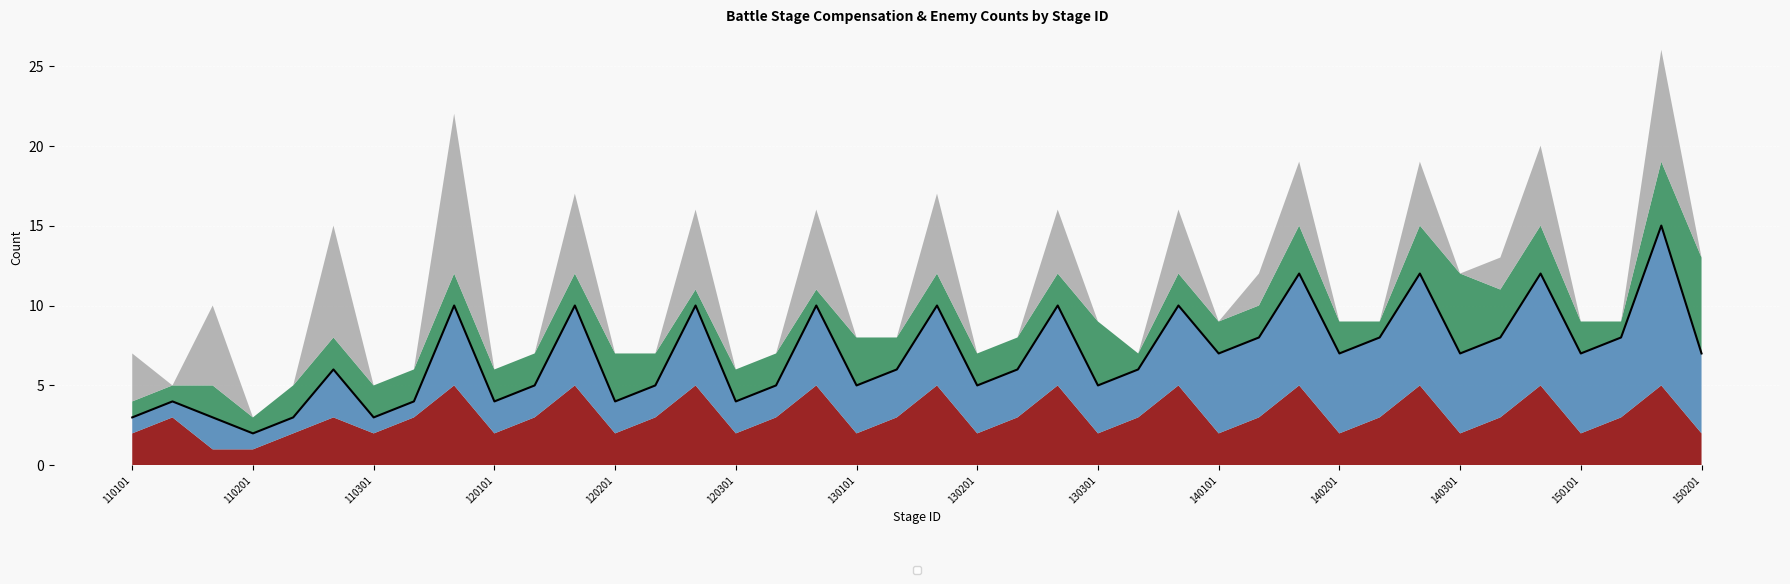

What is the sum of the _compensationCount_3 values at 150103 and 110201?

7